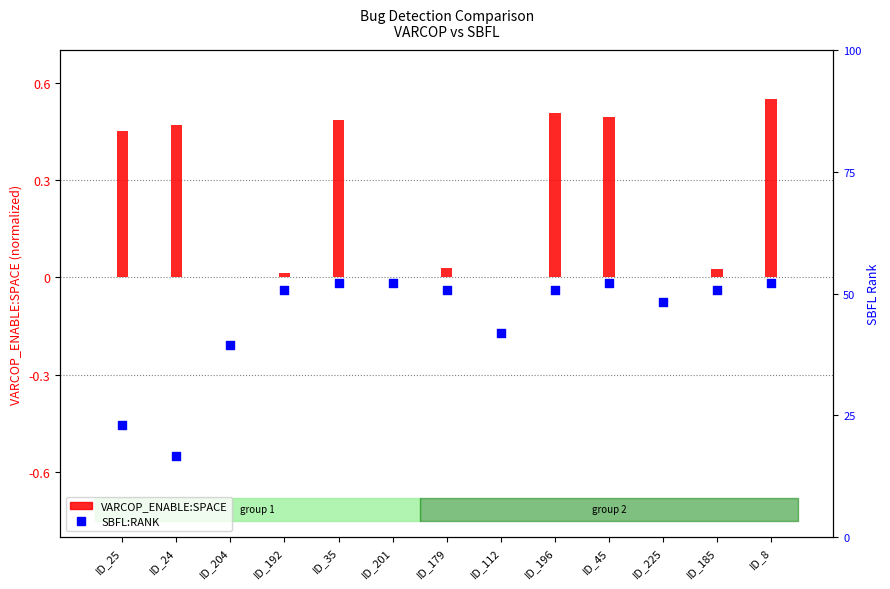

What are all the series names shown in the legend?

VARCOP_ENABLE:SPACE, SBFL:RANK